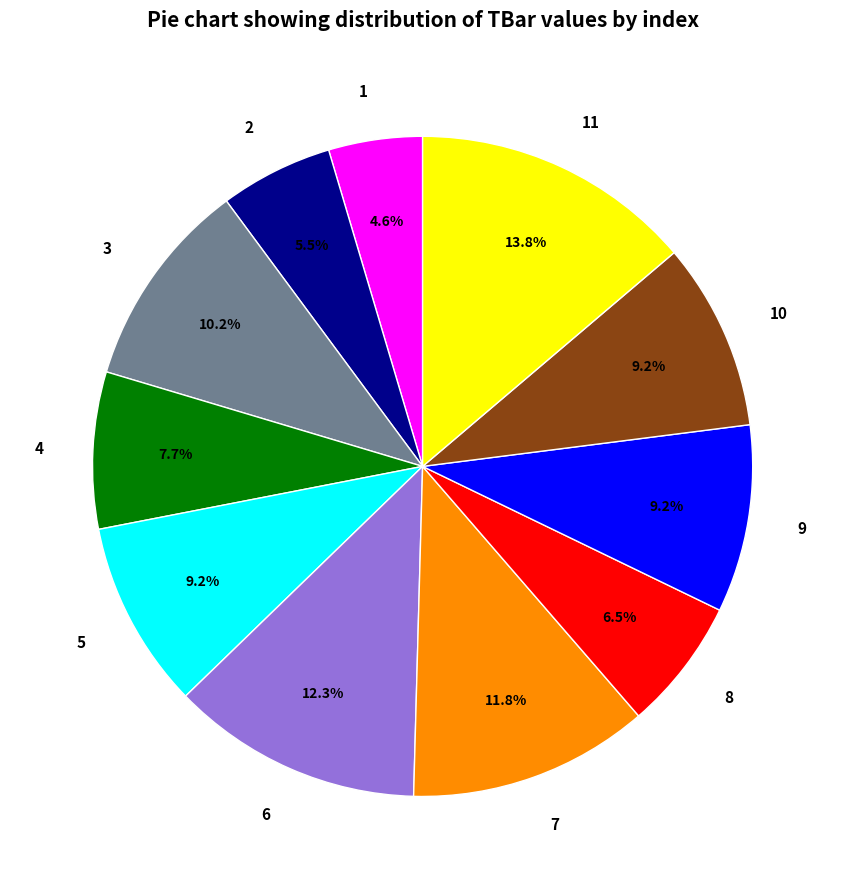

Does 9 account for over 50% of the chart?

No